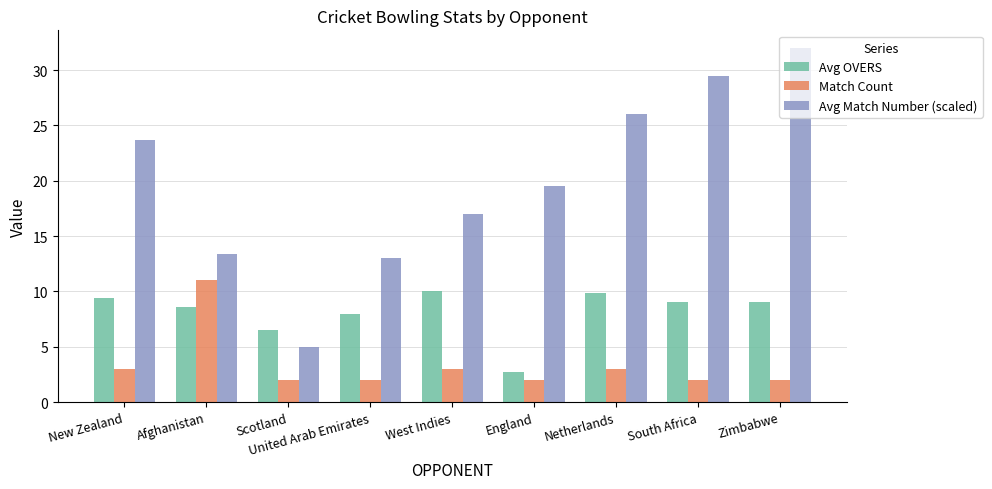

Which category has the highest value in the Avg Match Number (scaled) series?

Zimbabwe